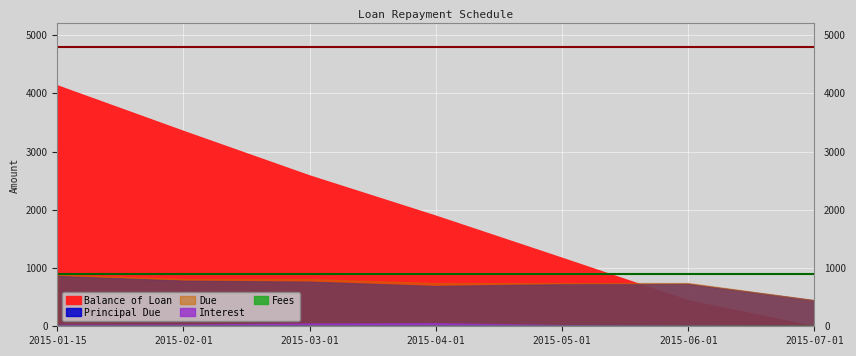

Between which two adjacent categories do Balance of Loan and Principal Due first intersect?

2015-05-01 and 2015-06-01